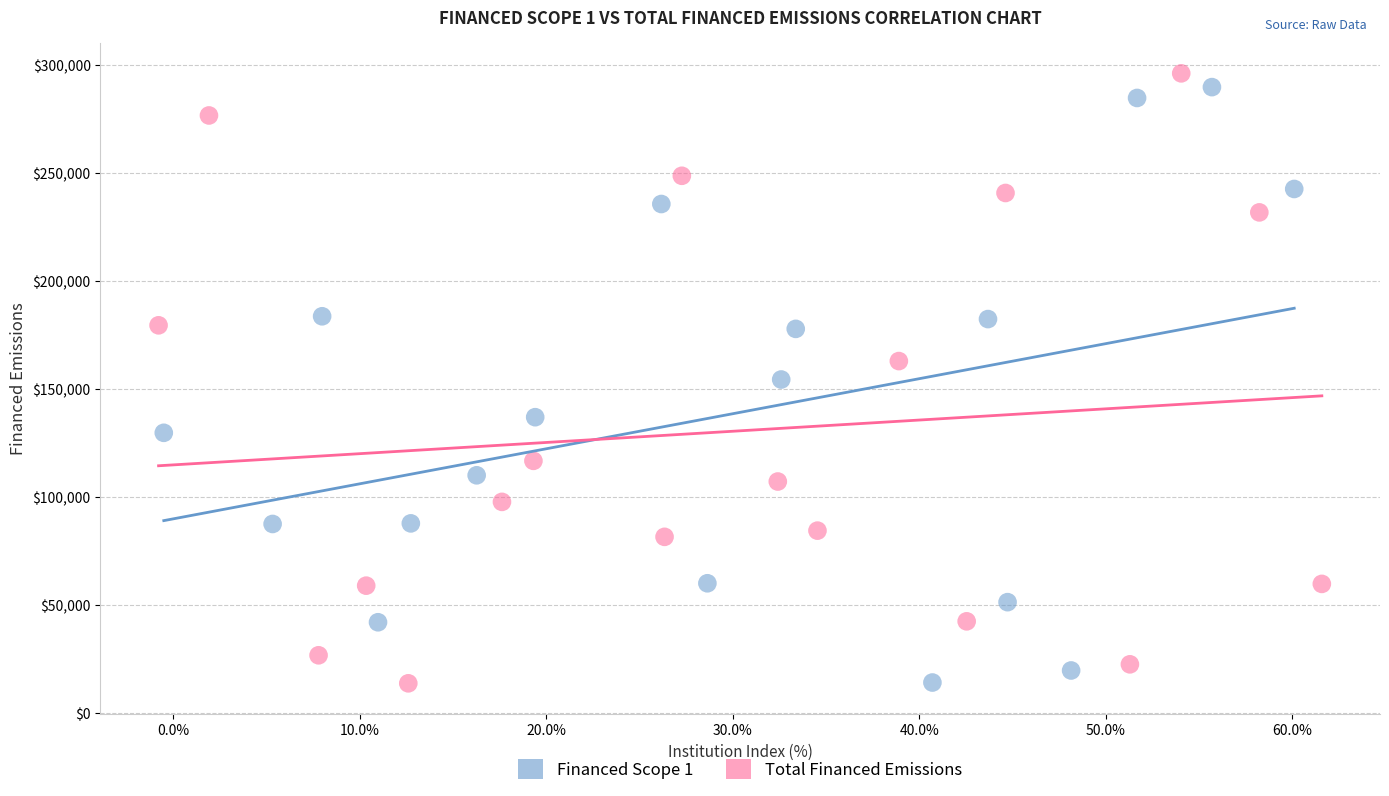

Which series contains the highest Y value?

Total Financed Emissions